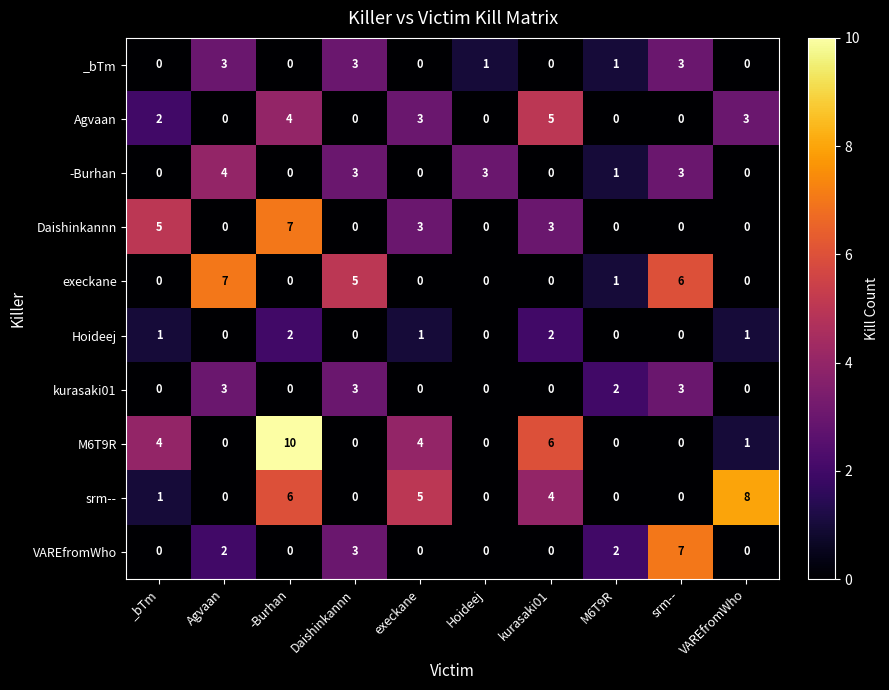

True or false: srm-- has a value of 0 at M6T9R.

True